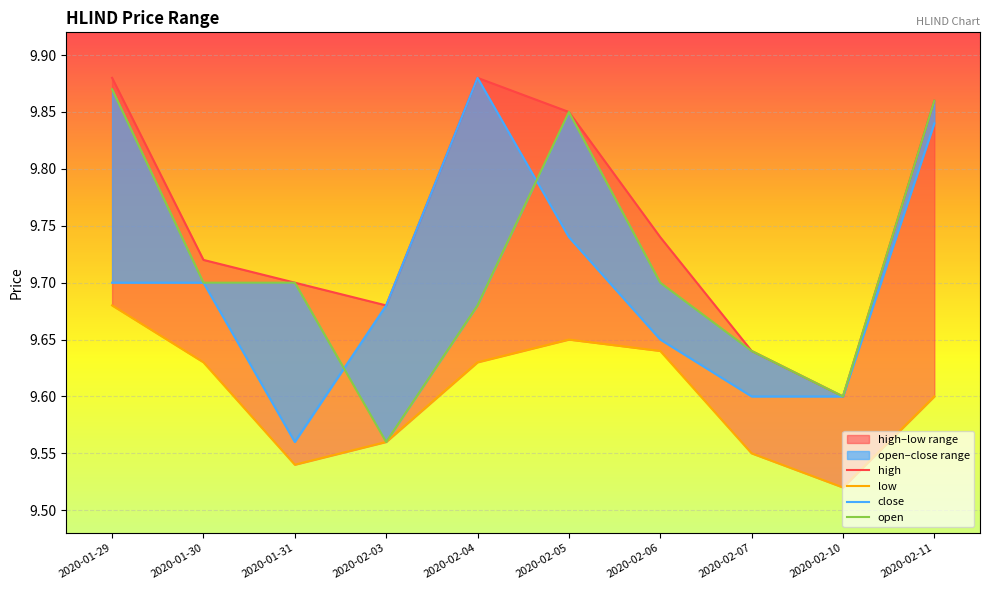

Reading left to right, extract all data points from this chart.

high: 2020-01-29=9.9	2020-01-30=9.7	2020-01-31=9.7	2020-02-03=9.7	2020-02-04=9.9	2020-02-05=9.8	2020-02-06=9.7	2020-02-07=9.6	2020-02-10=9.6	2020-02-11=9.9
low: 2020-01-29=9.7	2020-01-30=9.6	2020-01-31=9.5	2020-02-03=9.6	2020-02-04=9.6	2020-02-05=9.7	2020-02-06=9.6	2020-02-07=9.6	2020-02-10=9.5	2020-02-11=9.6
close: 2020-01-29=9.7	2020-01-30=9.7	2020-01-31=9.6	2020-02-03=9.7	2020-02-04=9.9	2020-02-05=9.7	2020-02-06=9.7	2020-02-07=9.6	2020-02-10=9.6	2020-02-11=9.8
open: 2020-01-29=9.9	2020-01-30=9.7	2020-01-31=9.7	2020-02-03=9.6	2020-02-04=9.7	2020-02-05=9.8	2020-02-06=9.7	2020-02-07=9.6	2020-02-10=9.6	2020-02-11=9.9